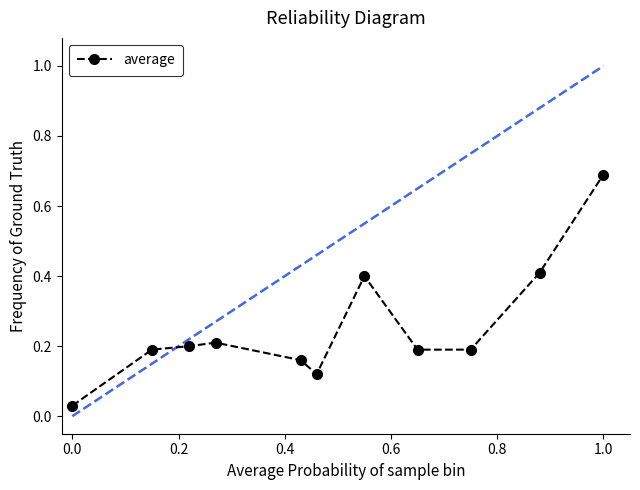

What is the value of the 11th point from the left?

0.7